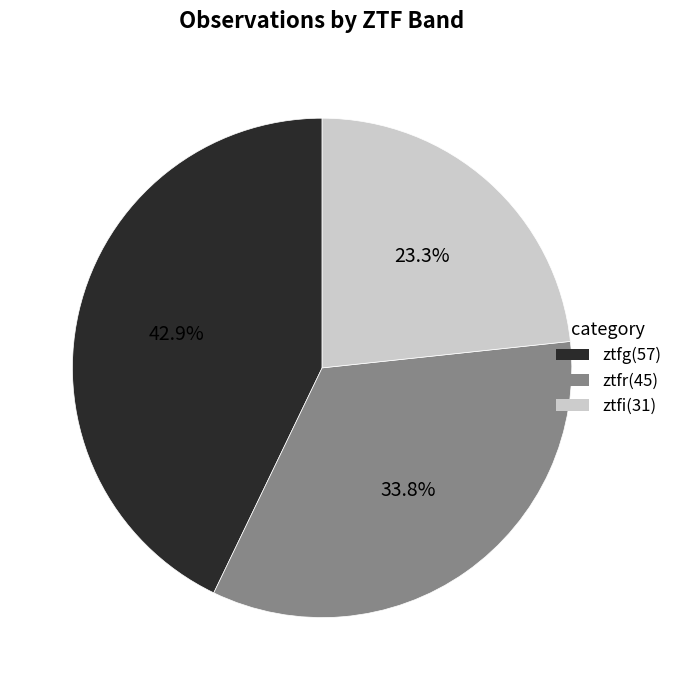

True or false: ztfg accounts for 43% of the total.

True